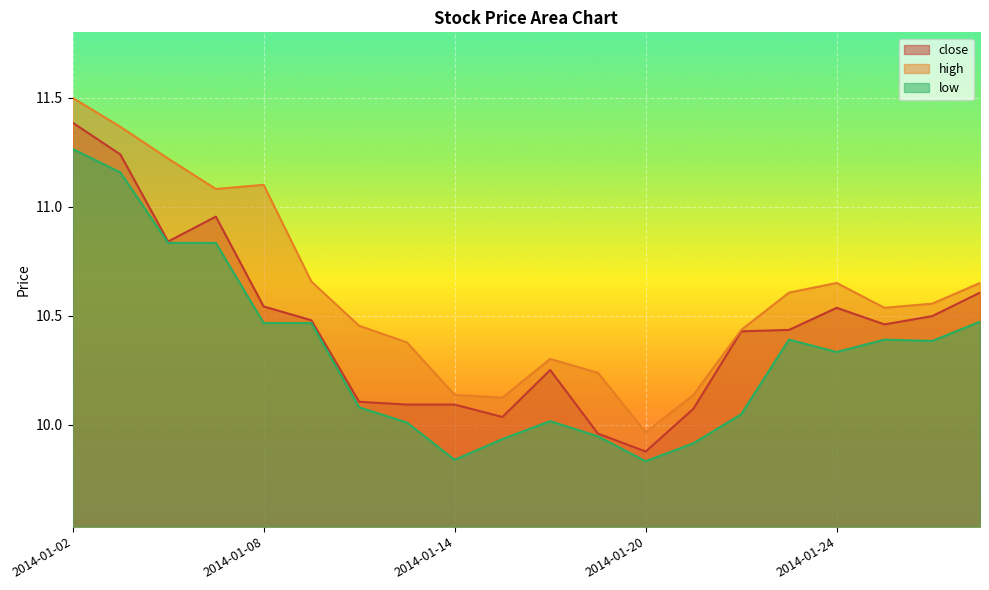

How many data points in low are above 10?

15